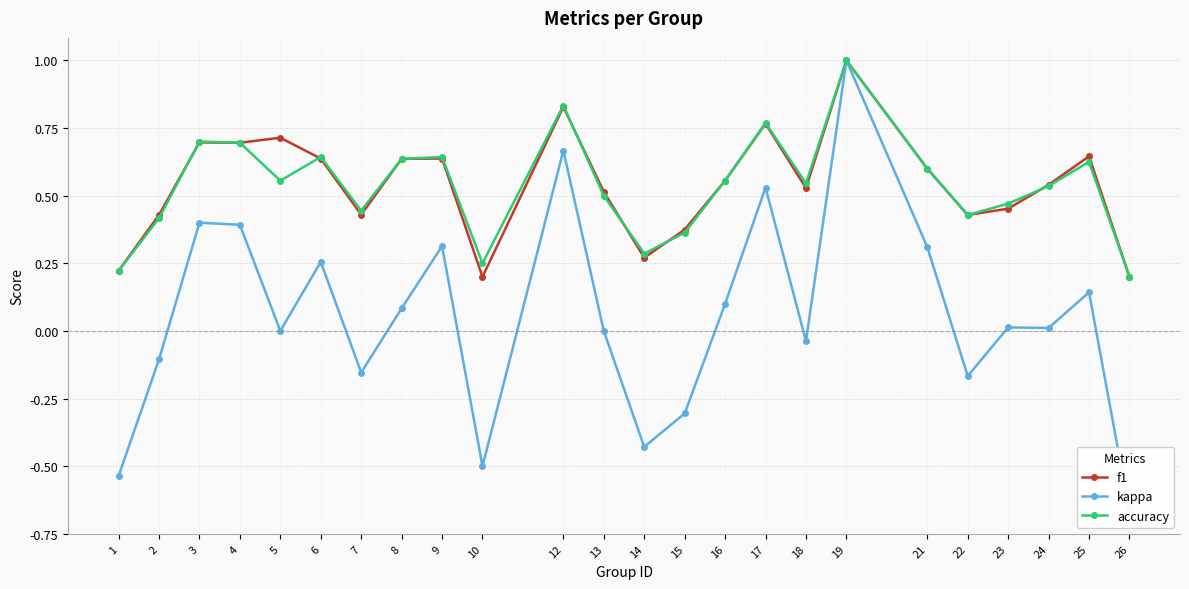

Is it true that accuracy equals 0.4 at 22?

True